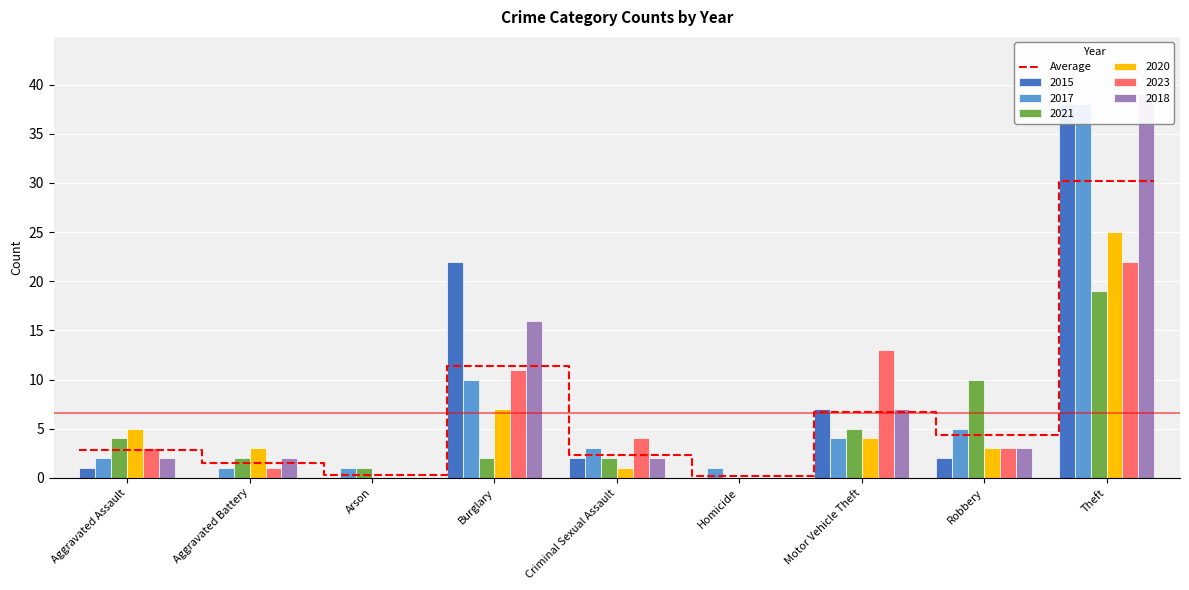

At which category does the chart reach its peak across all series?

Theft